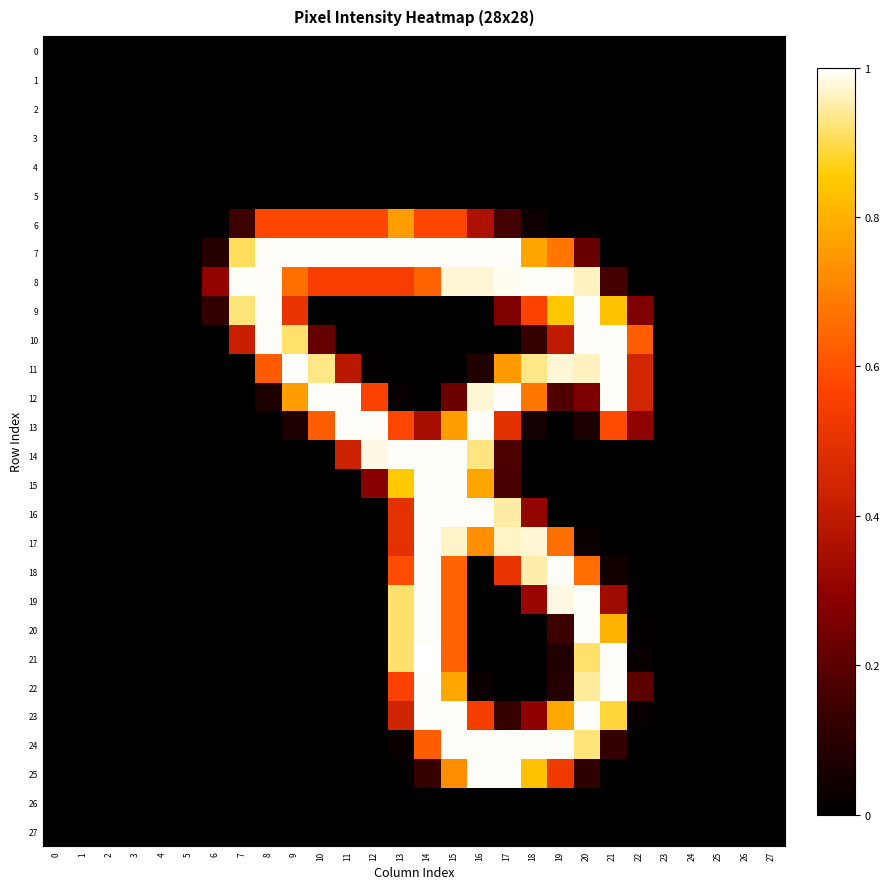

Rank the series by their maximum value, from lowest to highest.

0, 1, 2, 3, 4, 5, 26, 27, 6, 7, 8, 9, 10, 11, 12, 13, 14, 15, 16, 17, 18, 19, 20, 22, 23, 24, 25, 21